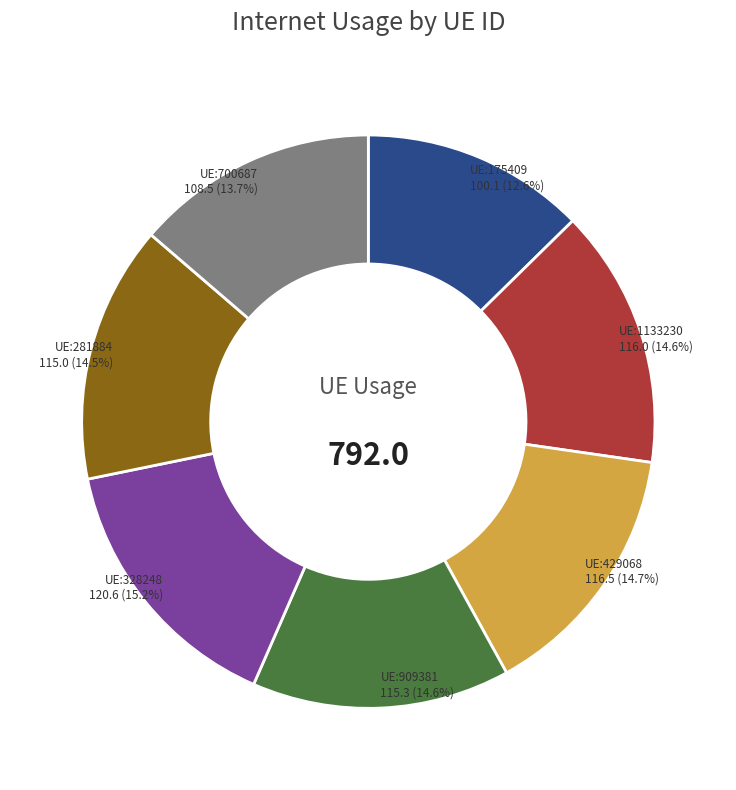

Is there a majority slice in this chart?

No